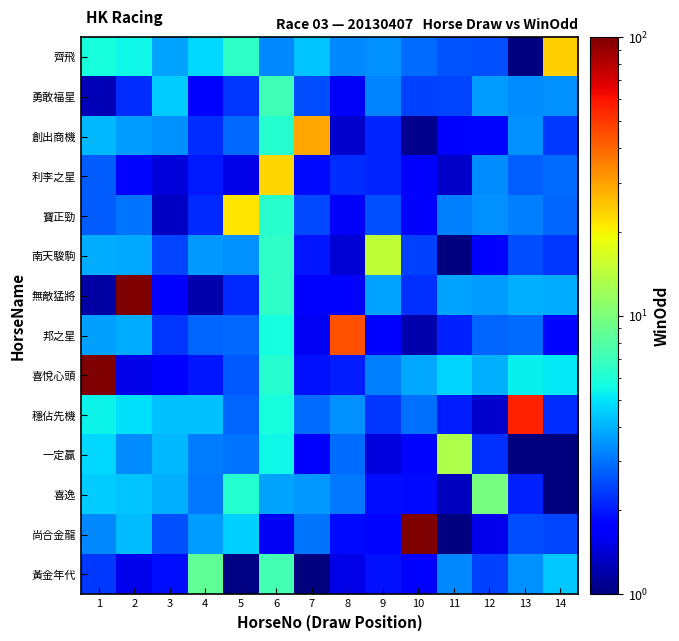

Which series has the widest spread of values?

row_12